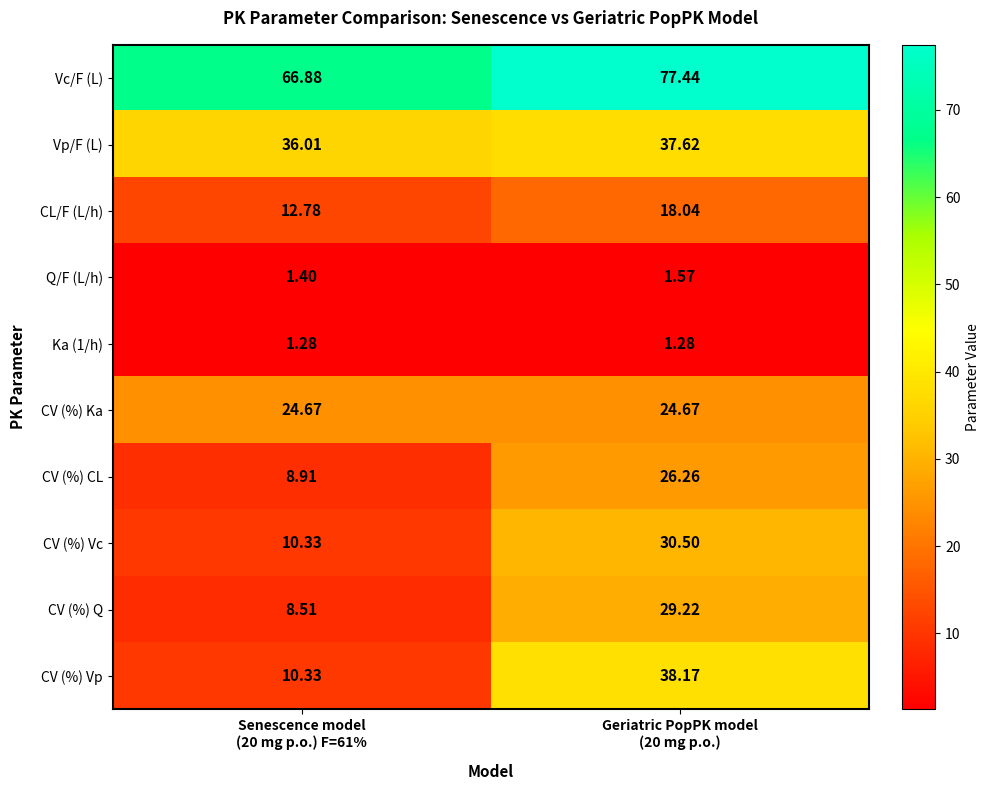

What is the total value across all series at Senescence model
(20 mg p.o.) F=61%?

181.1